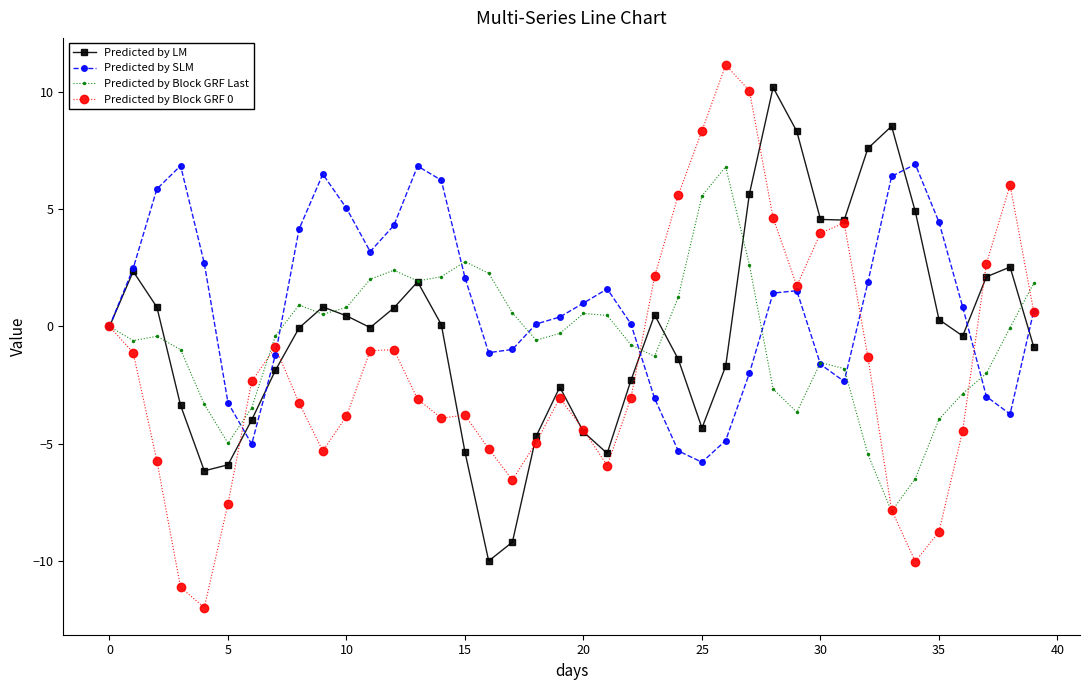

How many data points does each series have?

40